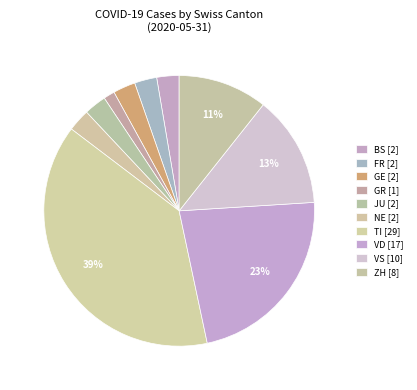

Count the number of slices in the pie.

10